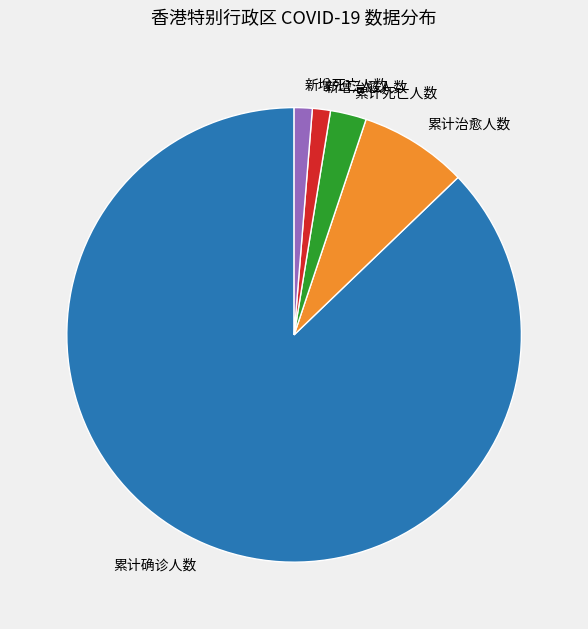

Combined, do 新增治愈人数 and 累计治愈人数 account for over 50%?

No